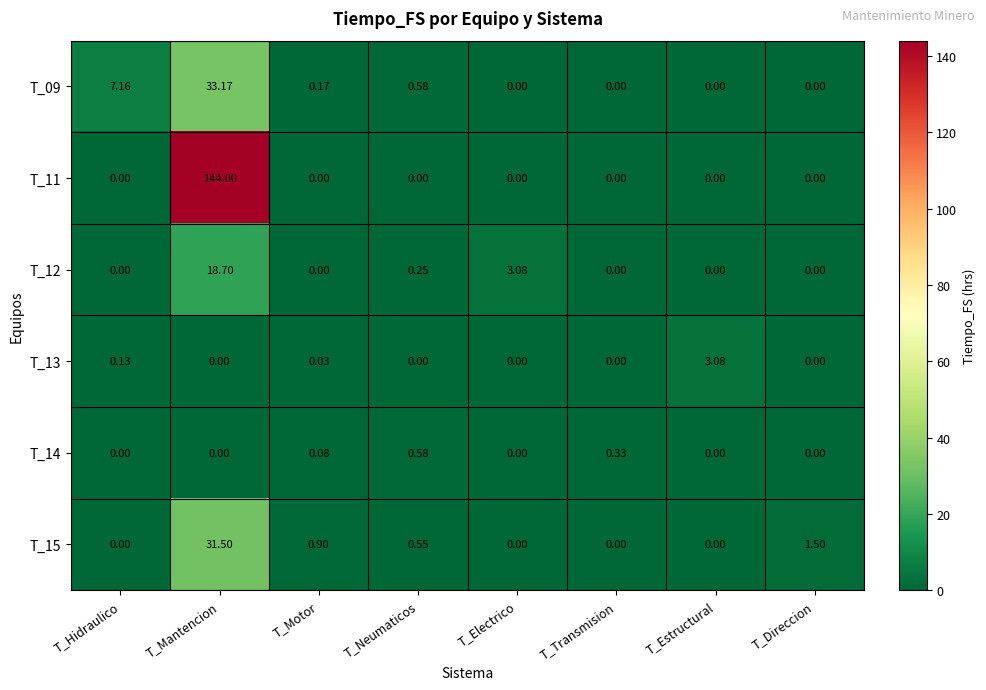

At which category is the sum across all series the highest?

T_Mantencion